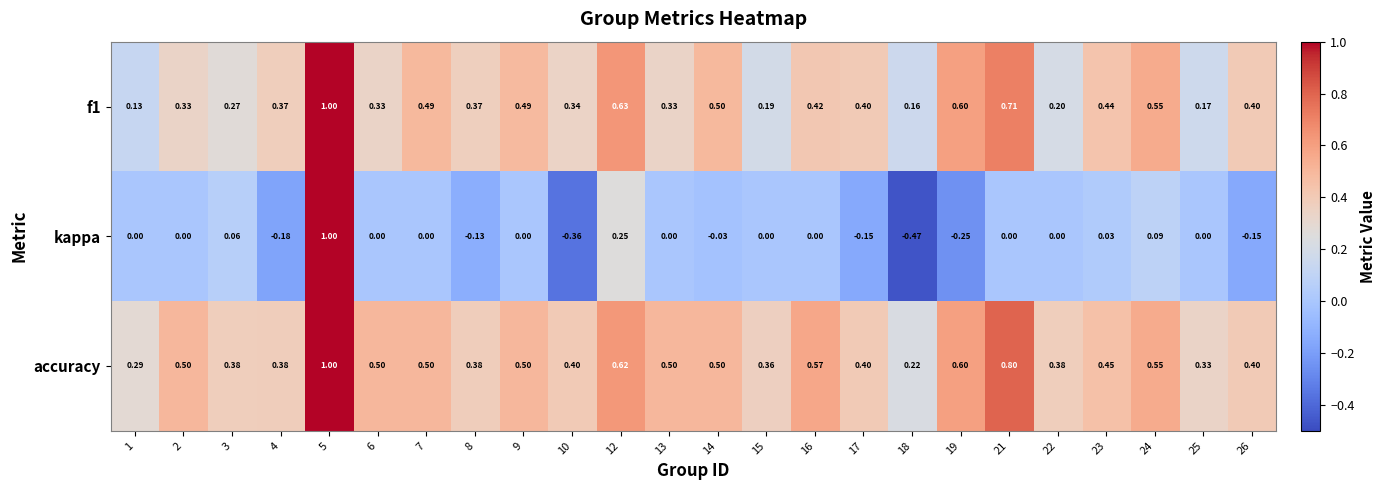

Rank the series at 2 from highest to lowest value.

accuracy, f1, kappa